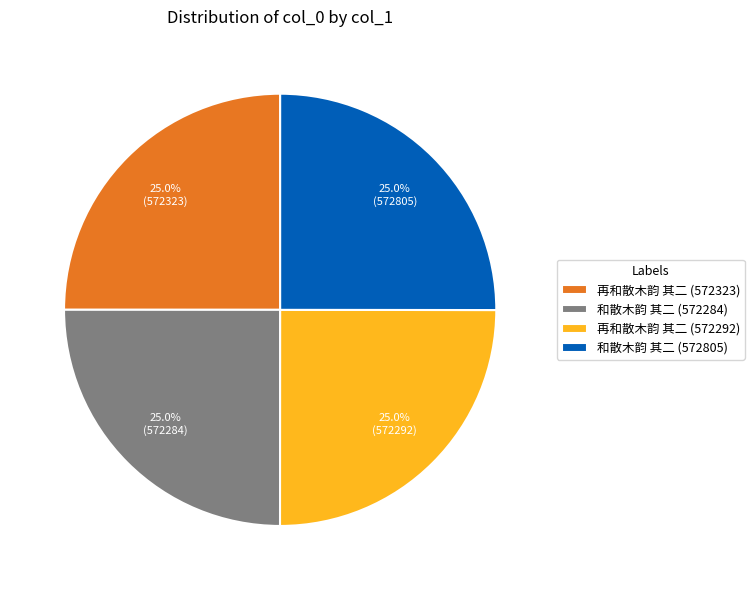

What percentage do 再和散木韵 其二 (572292) and 和散木韵 其二 (572284) together represent?

50.0%